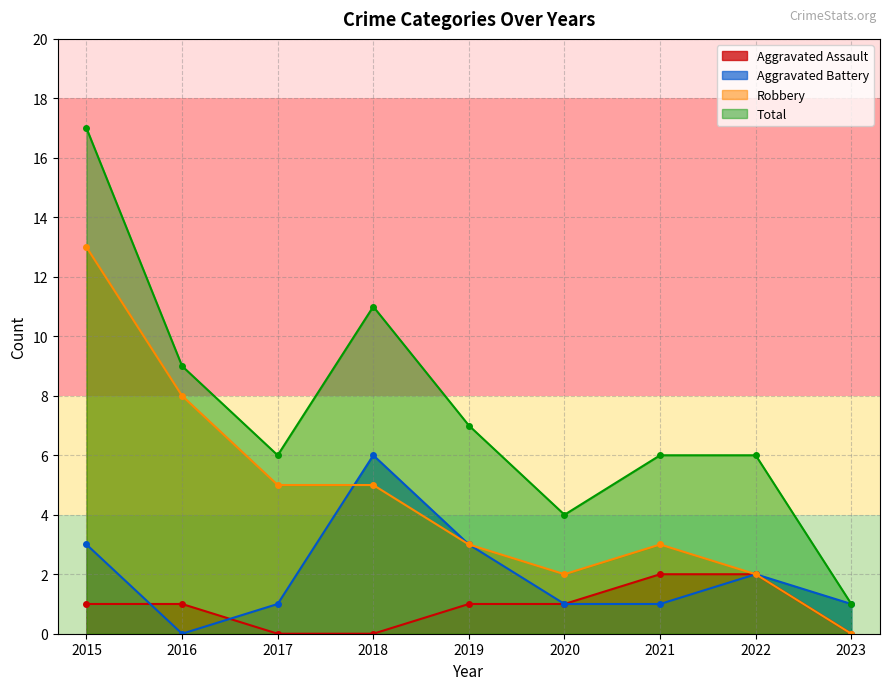

The value of Robbery at 2020 is 3. True or false?

False